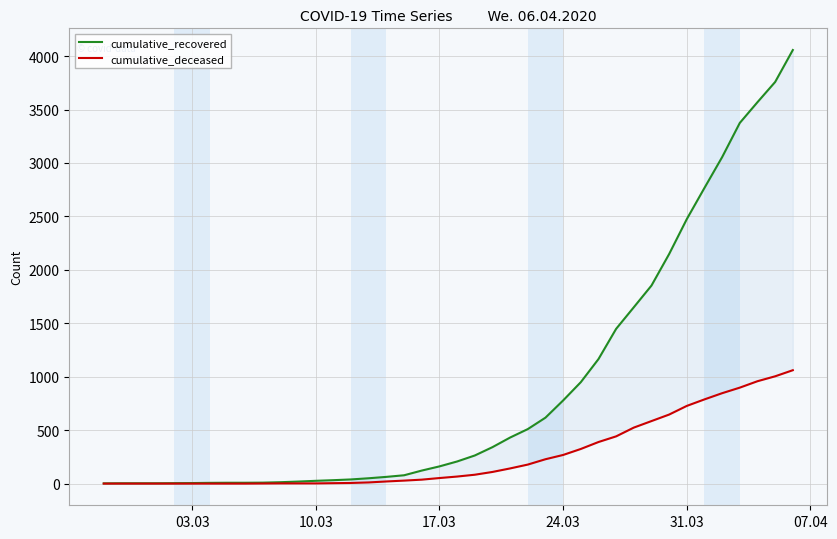

List the series in order of their overall mean, lowest first.

cumulative_deceased, cumulative_recovered